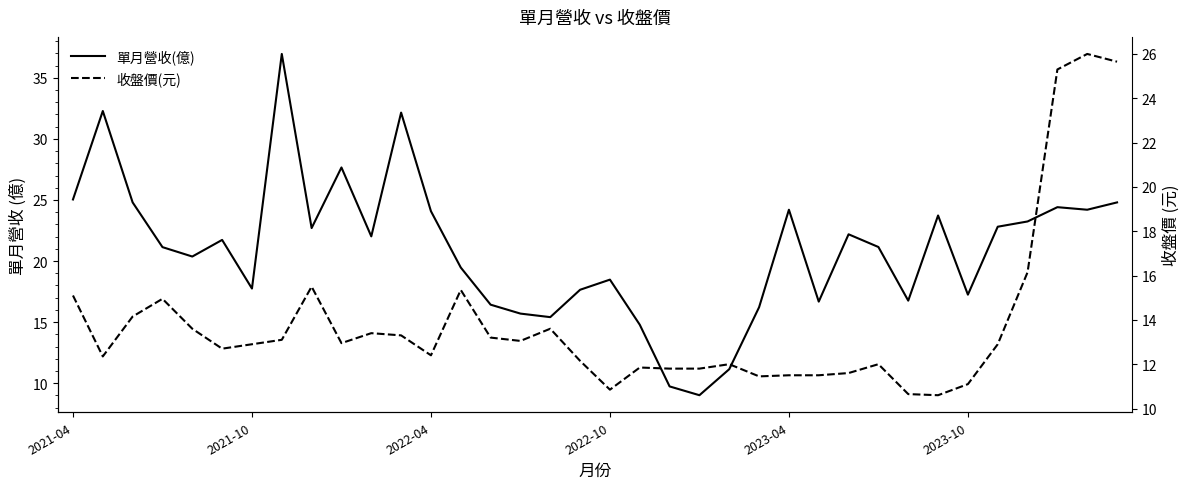

What value does the 收盤價(元) series have at 13?

15.3